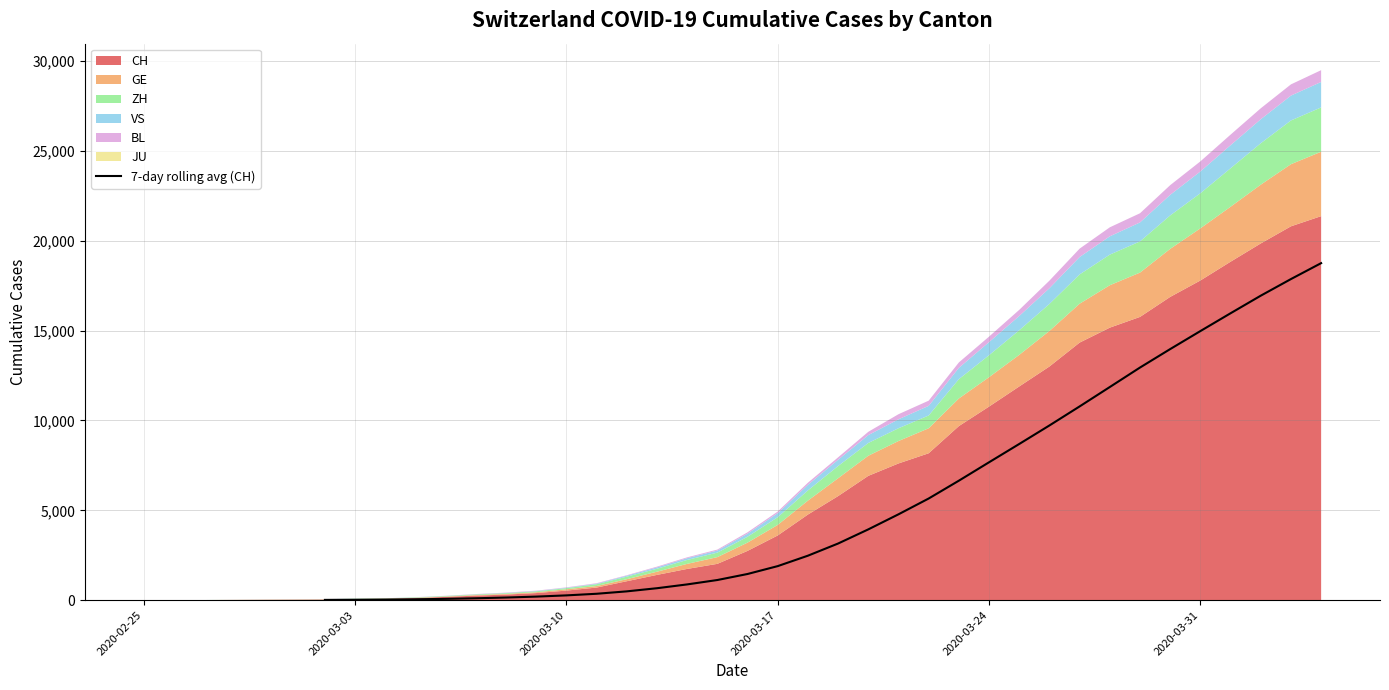

What is the highest value of the 7-day rolling avg (CH) series?

18753.4